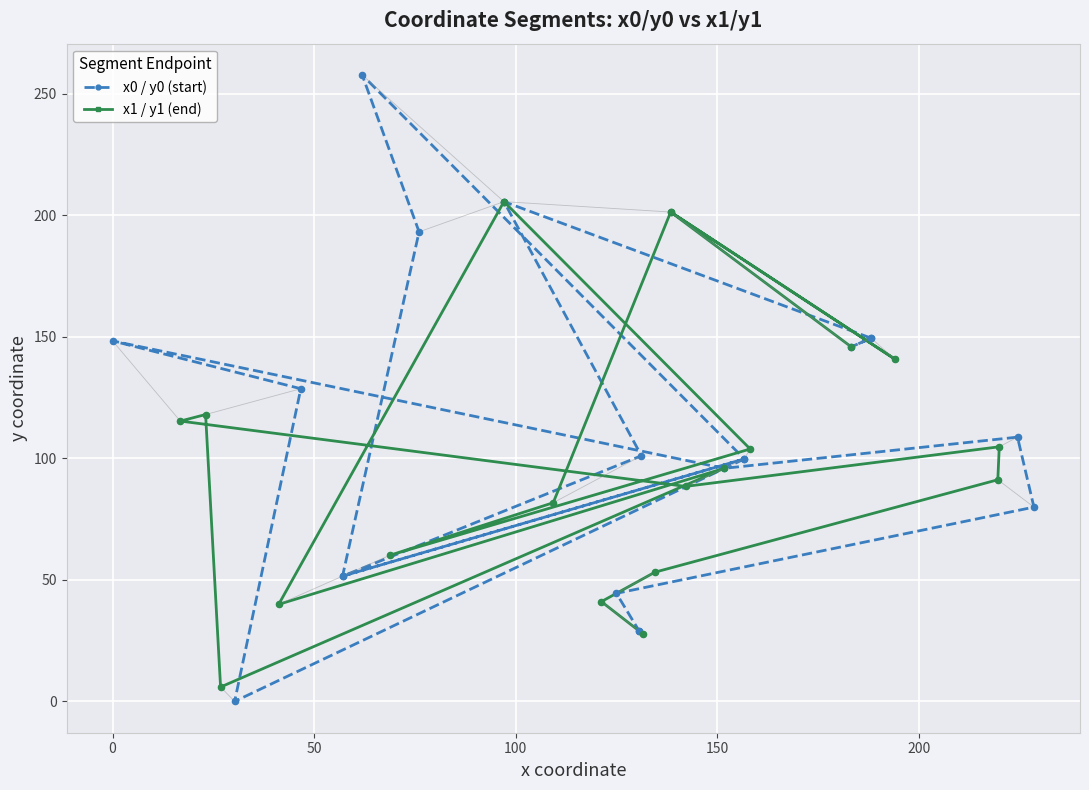

Which series has the largest total across all categories?

x0 / y0 (start)